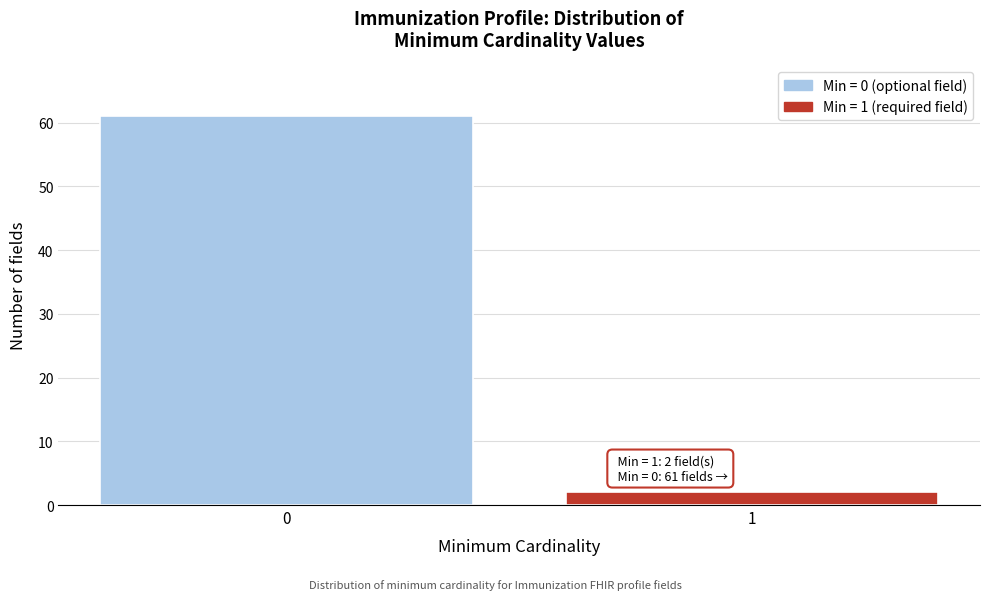

Reading right to left, extract all data points from this chart.

2	61